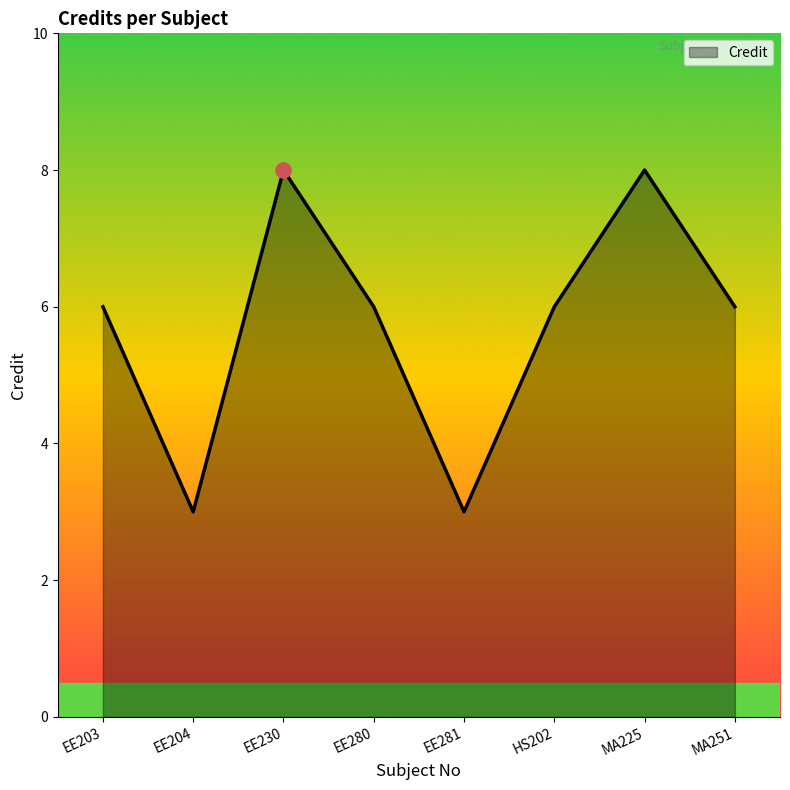

What is the change in value from EE204 to HS202?

+3